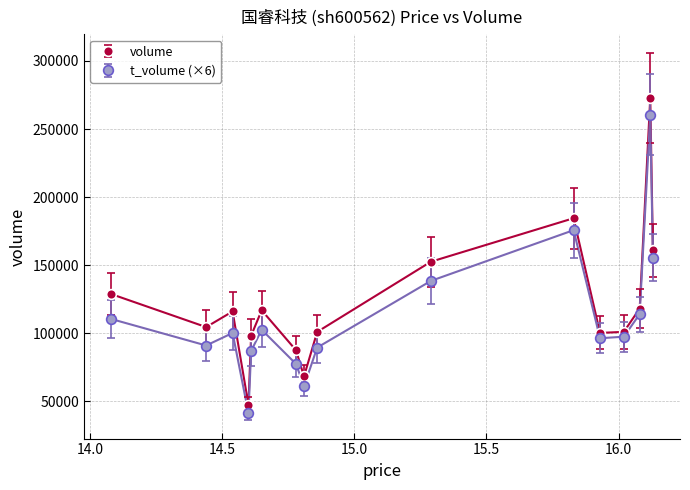

What is the difference between the maximum and minimum values in the volume series?

225524